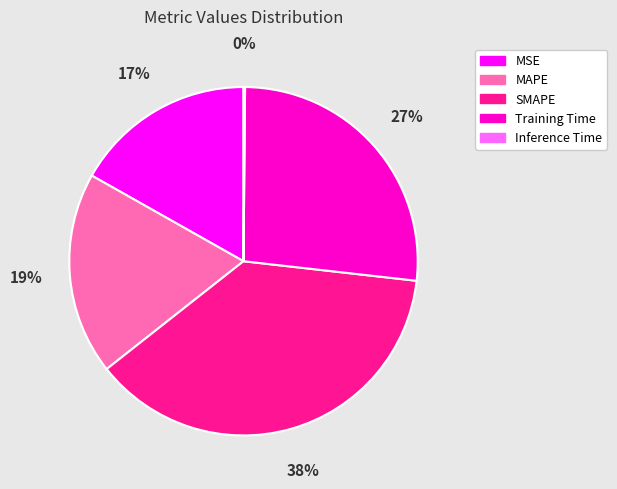

The SMAPE slice represents 38% of the pie. True or false?

True